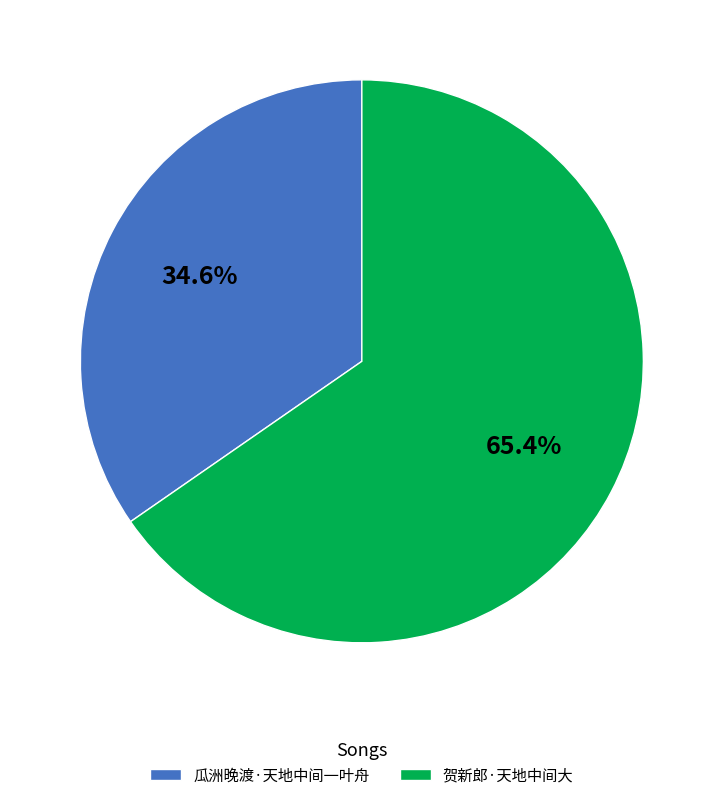

What is the smallest slice in the pie chart?

瓜洲晚渡·天地中间一叶舟